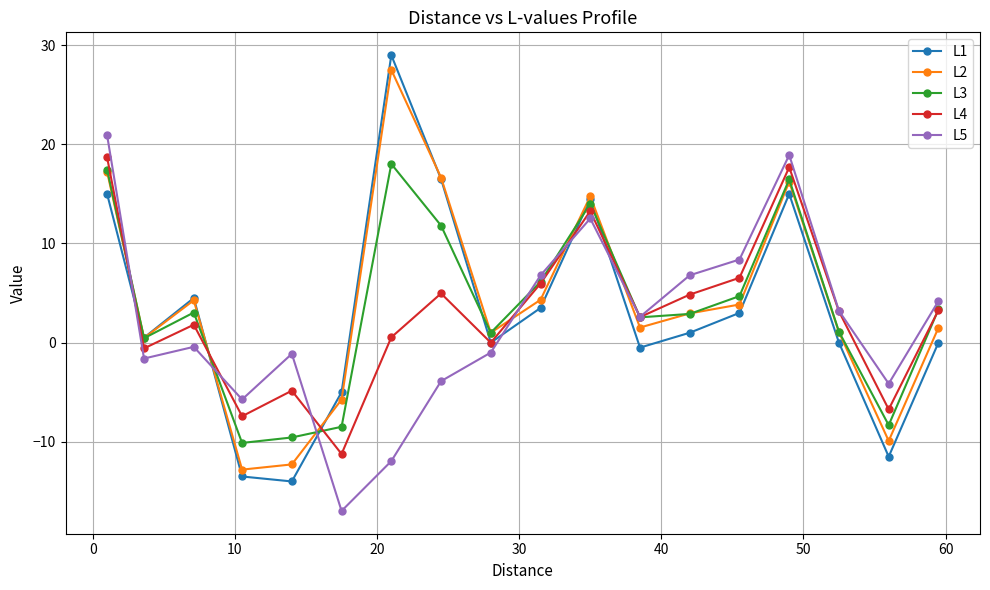

What is the highest value of the L2 series?

27.5